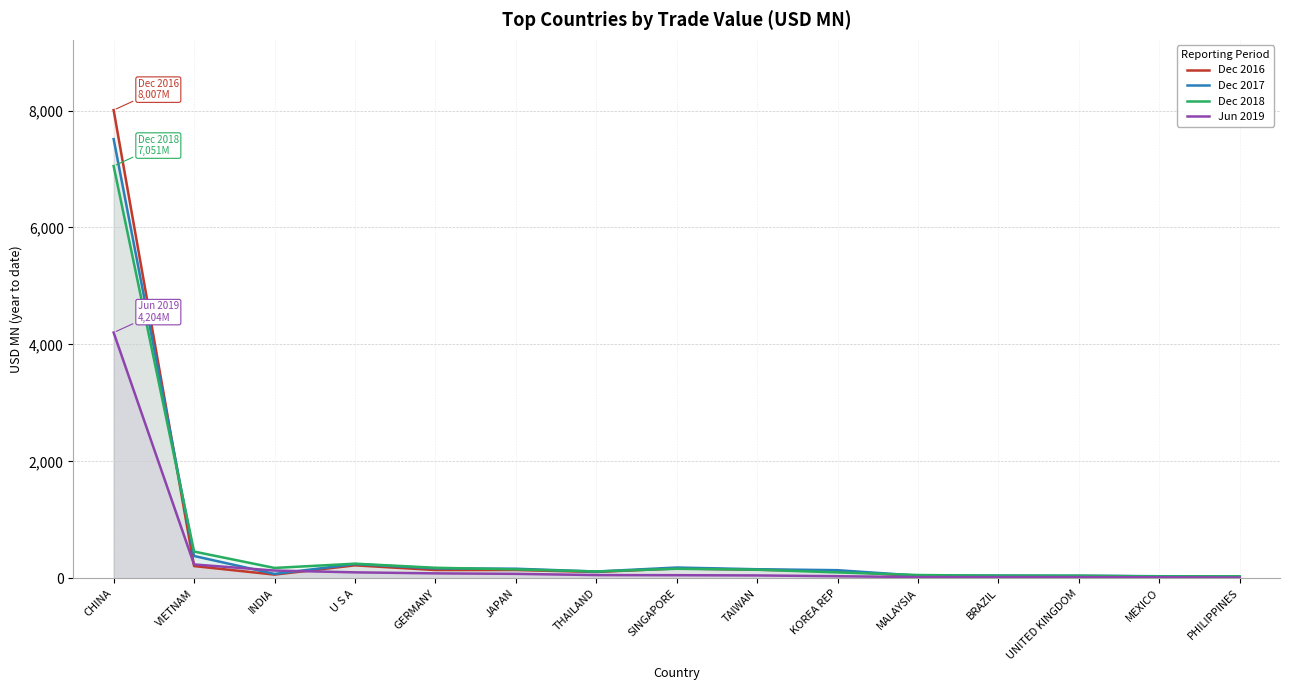

In Dec 2016, how many points are higher than both neighbors (excluding endpoints)?

4